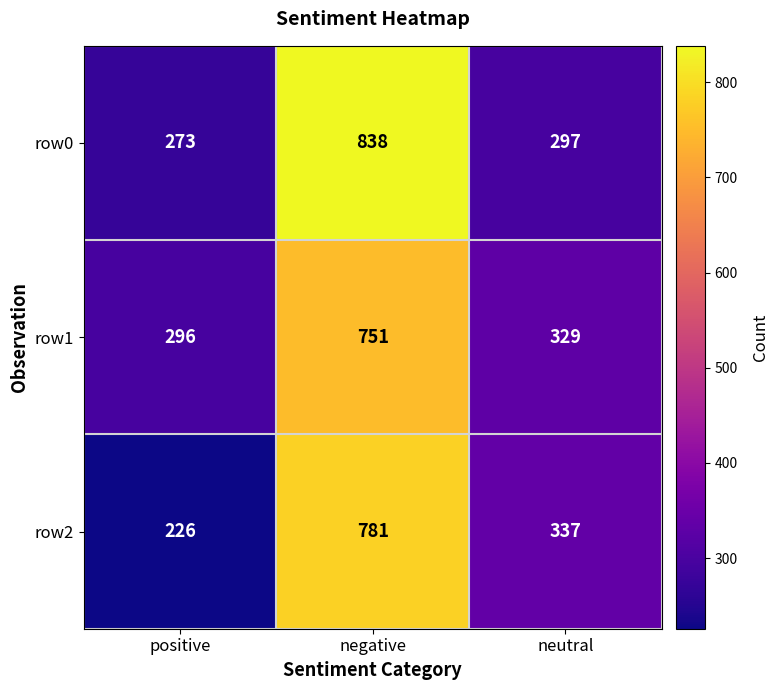

True or false: row1 has a value of 183 at neutral.

False